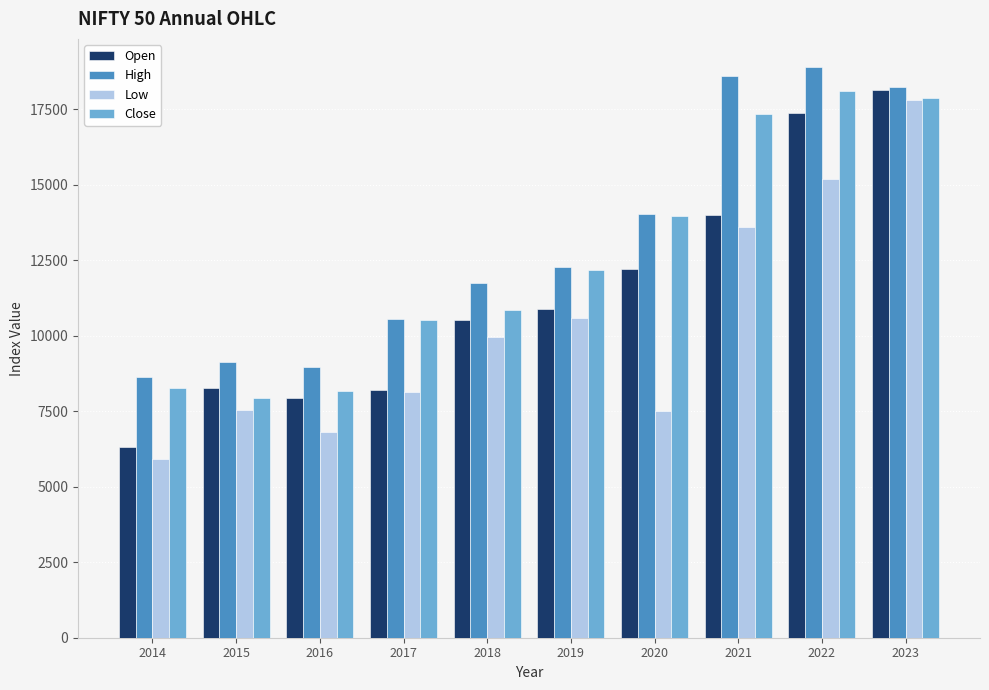

Which category has the lowest value in the Open series?

2014